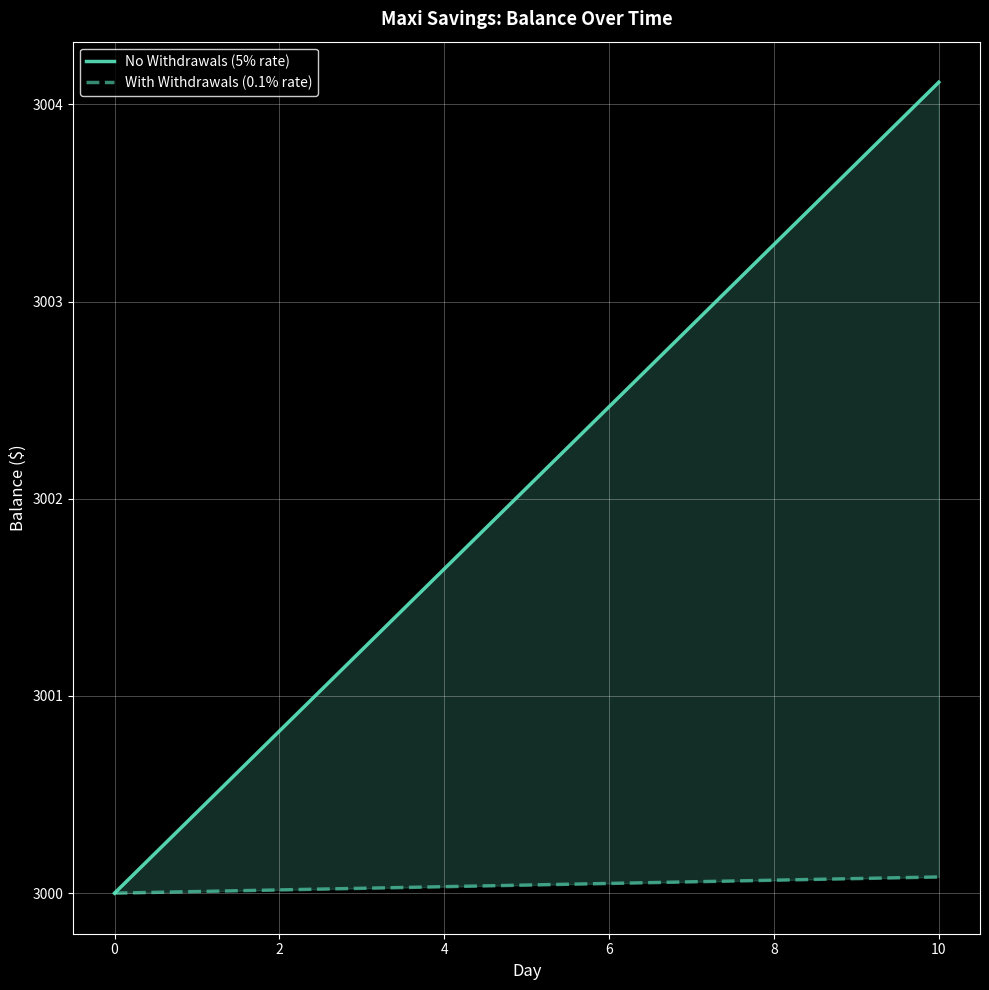

Which category has the highest value in the With Withdrawals (0.1% rate) series?

10